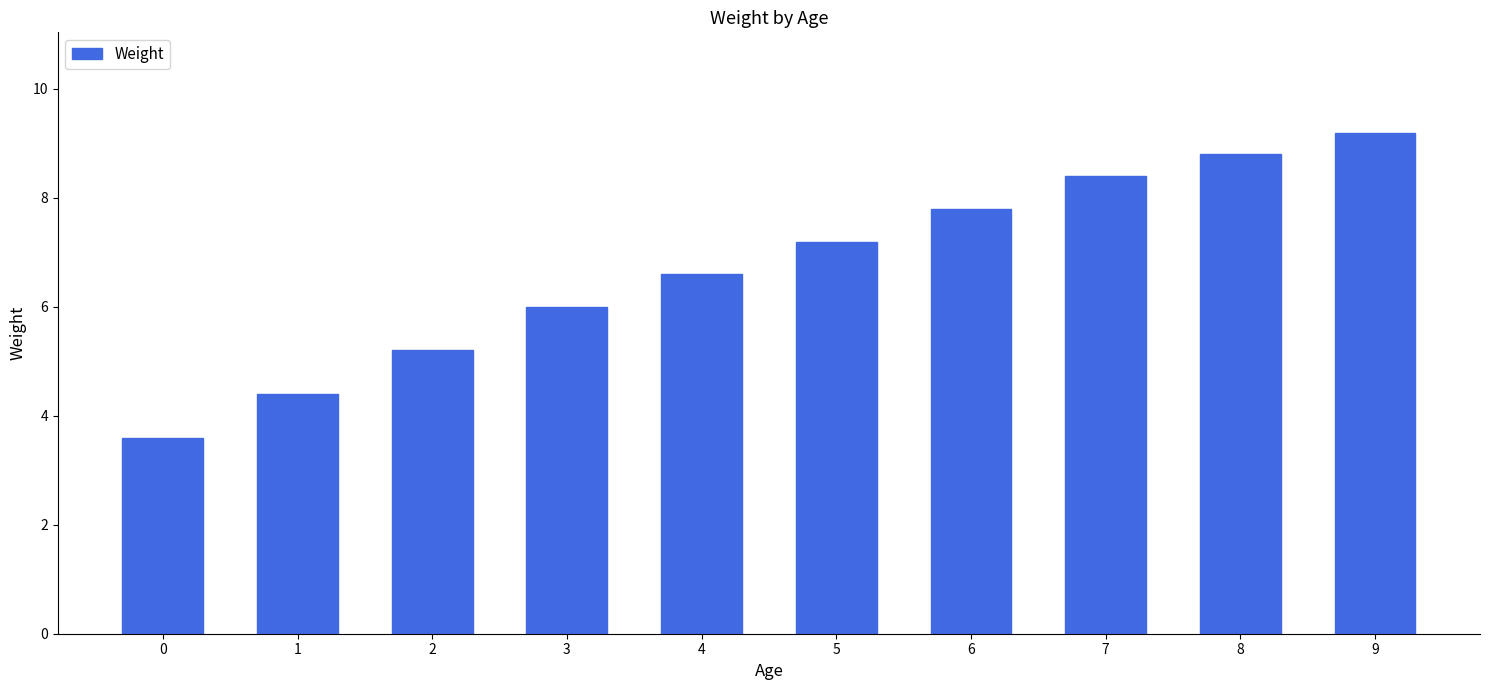

What is the average value?

6.7